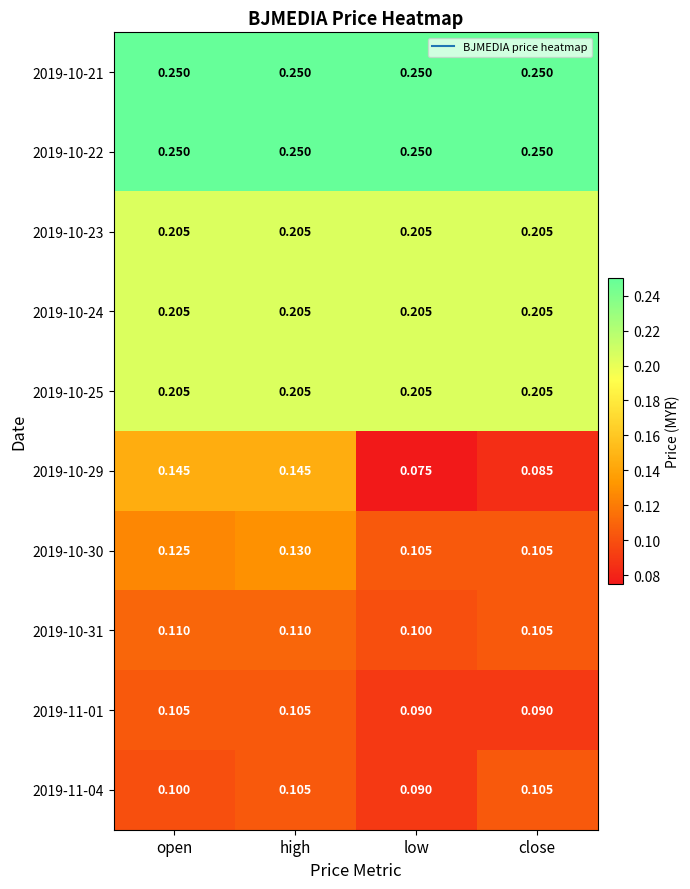

Which label corresponds to the smallest value in the chart?

low